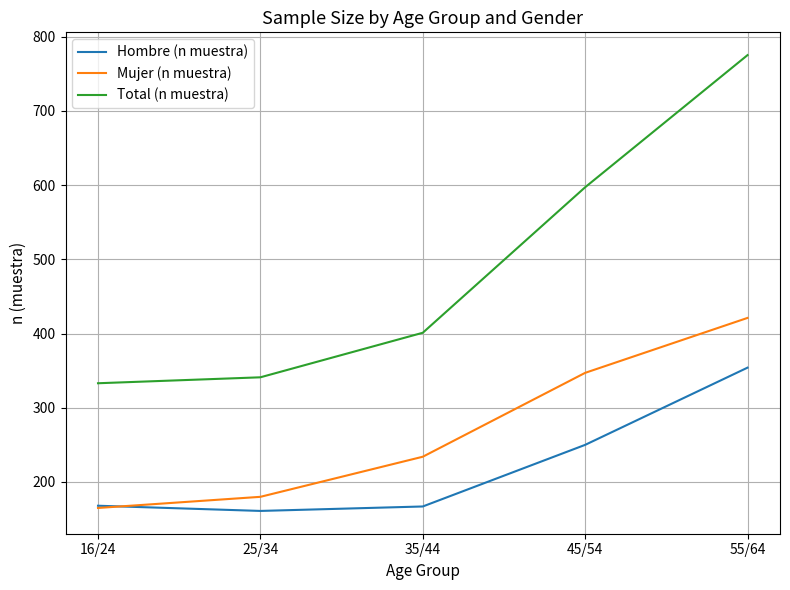

True or false: Total (n muestra) and Mujer (n muestra) intersect in this chart.

False